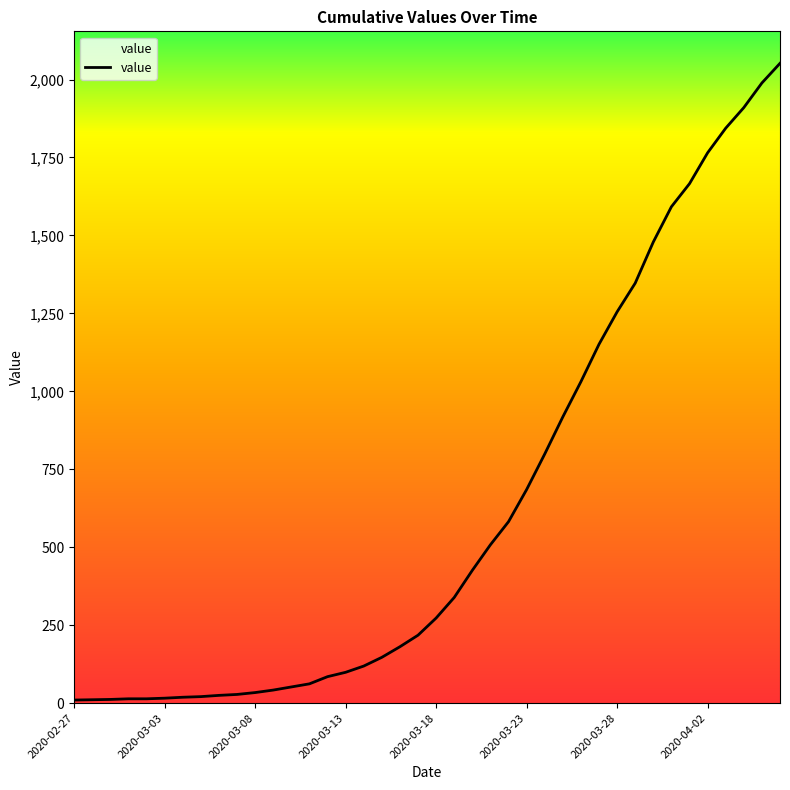

What is the maximum value shown in the chart?

2052